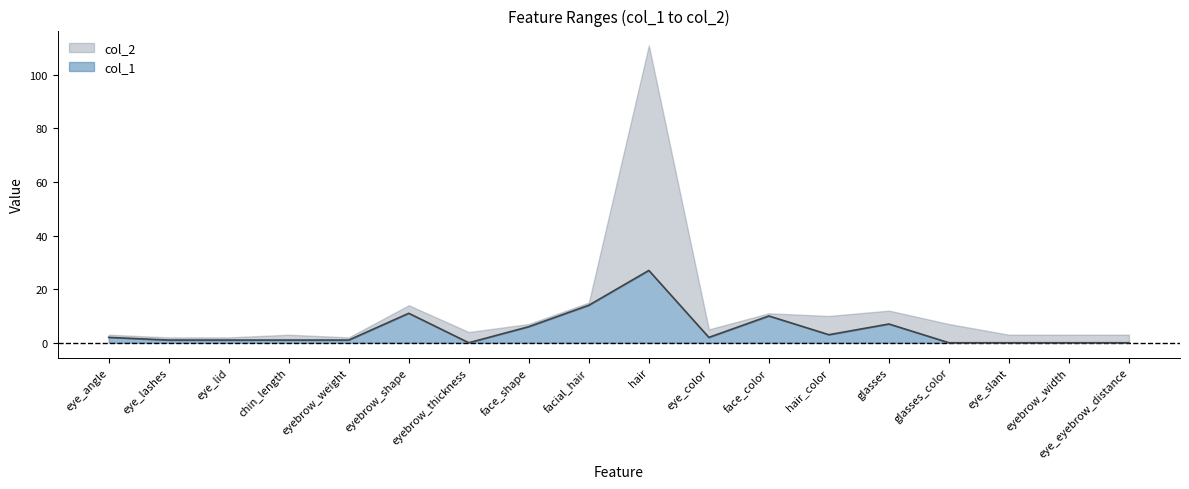

What is the label of the 14th point from the right?

eyebrow_weight